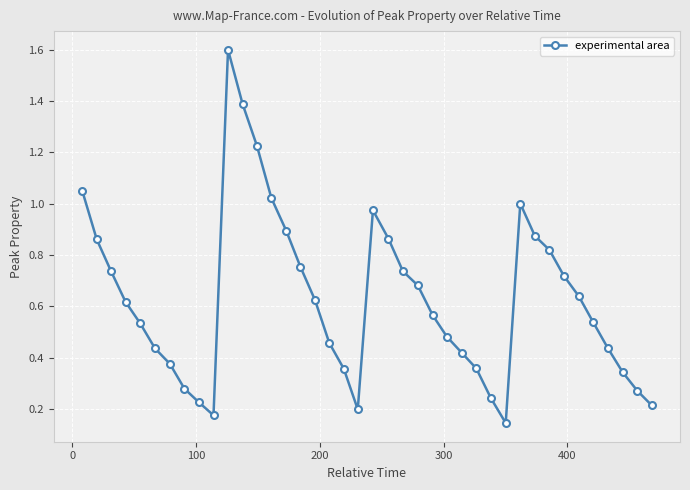

How many points are higher than both their immediate neighbors (excluding endpoints)?

3